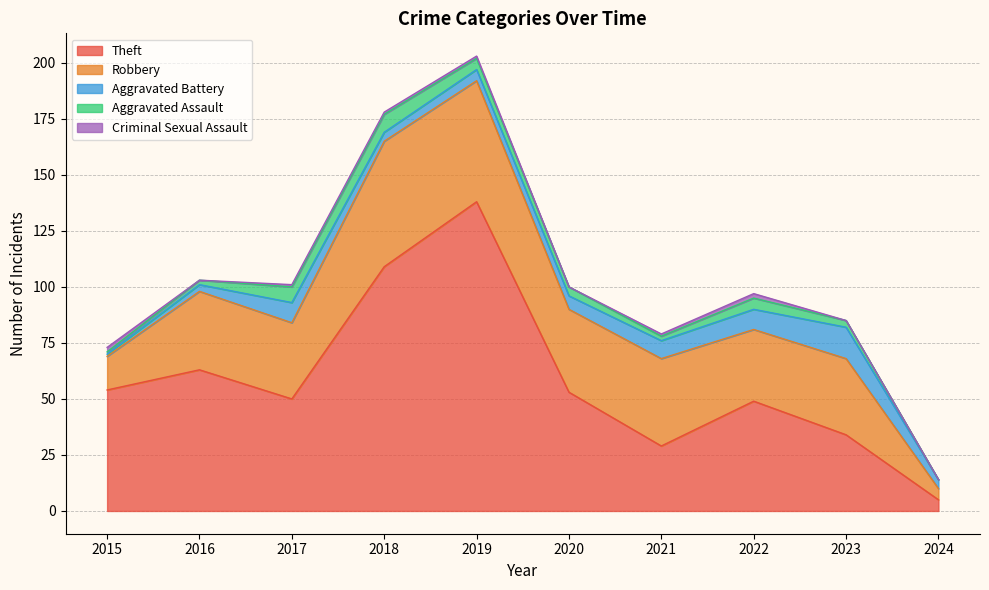

What is the difference between the maximum and minimum values in the Aggravated Battery series?

13